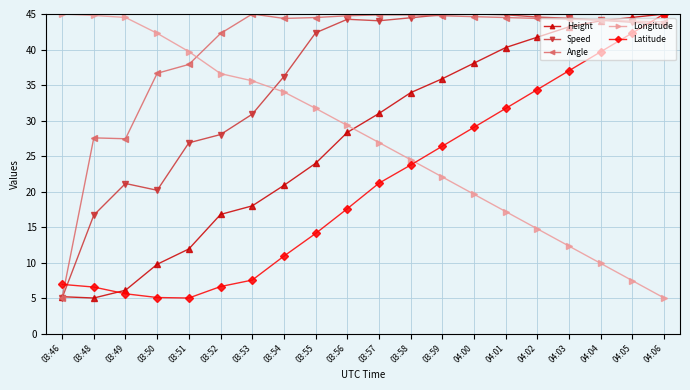

At how many categories does at least one series exceed 16?

20